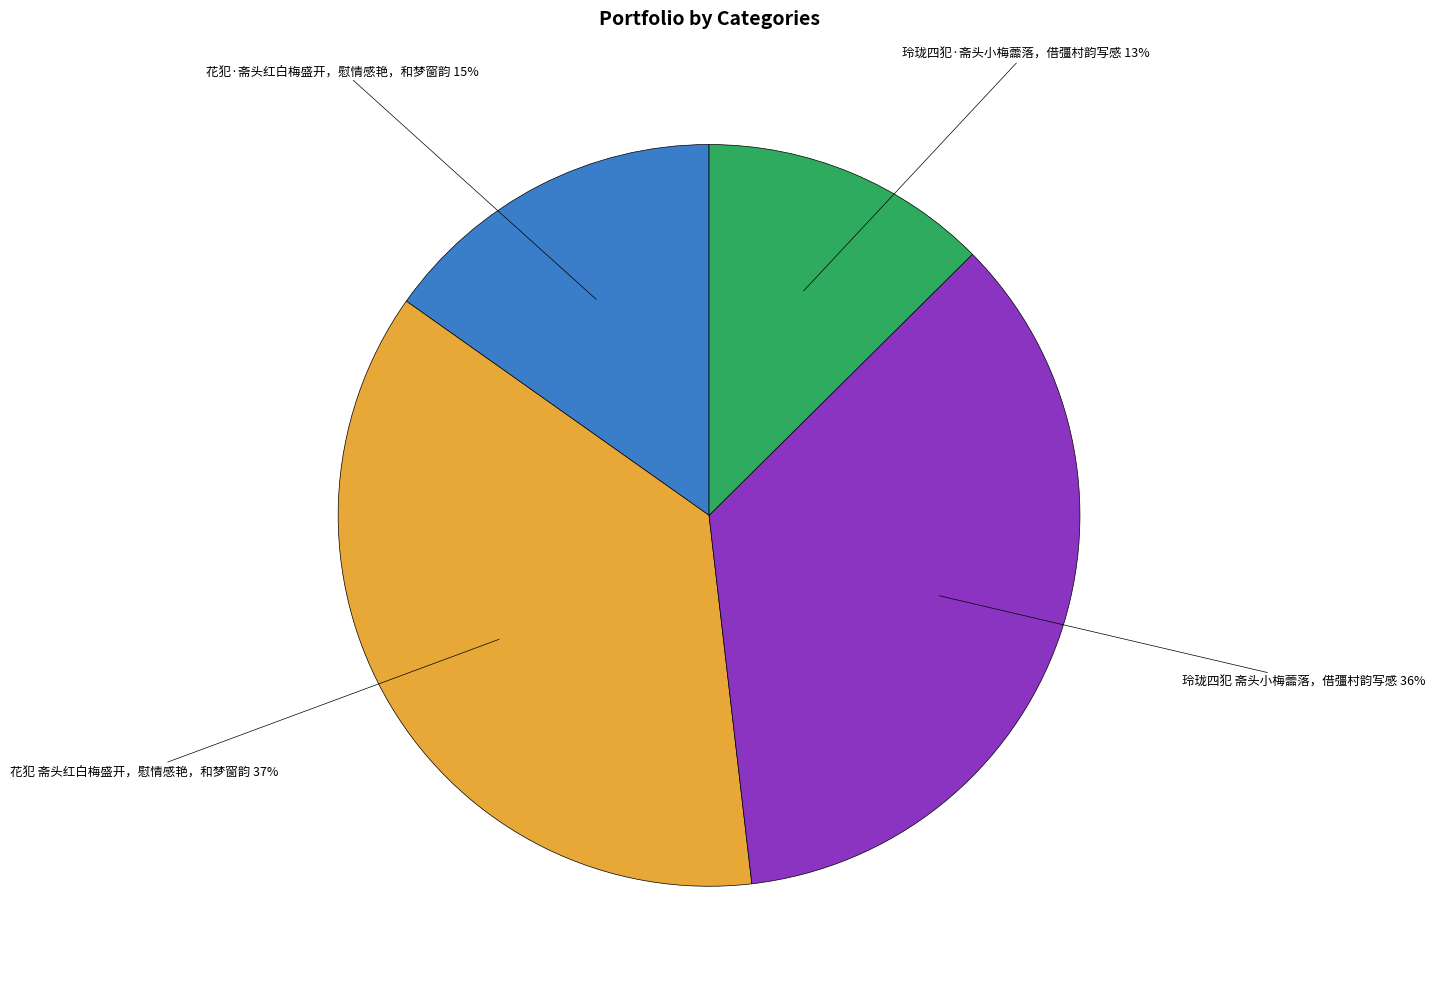

Count the number of slices in the pie.

4